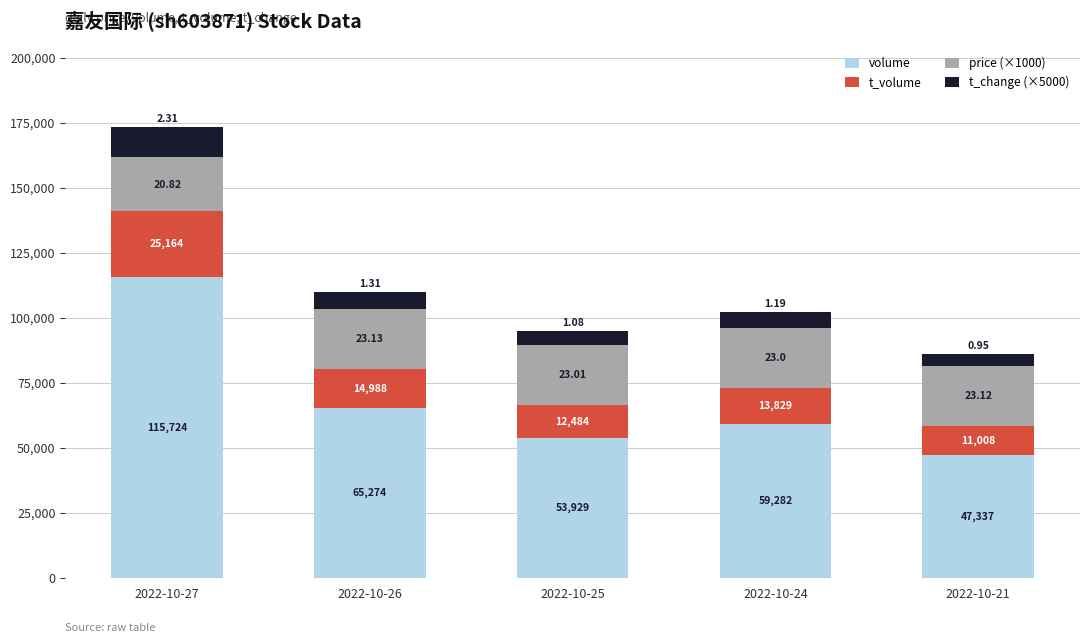

What are all the series names shown in the legend?

volume, t_volume, price (×1000), t_change (×5000)